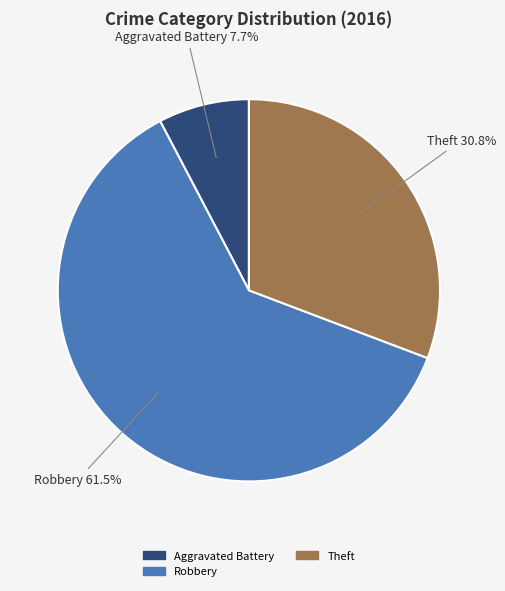

Is there a majority slice in this chart?

Yes